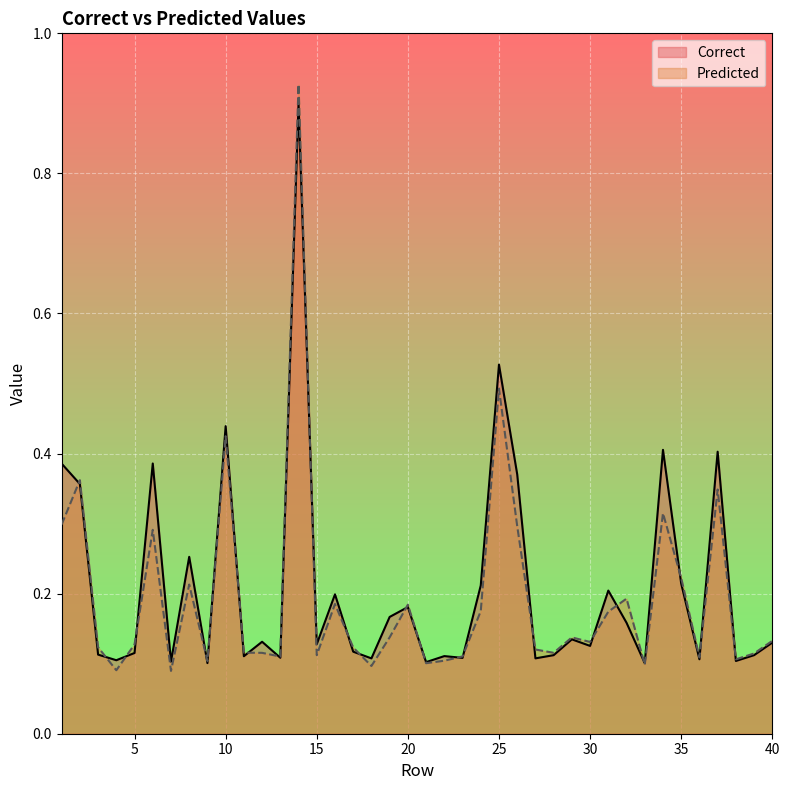

Which series has the largest range (max minus min)?

Predicted